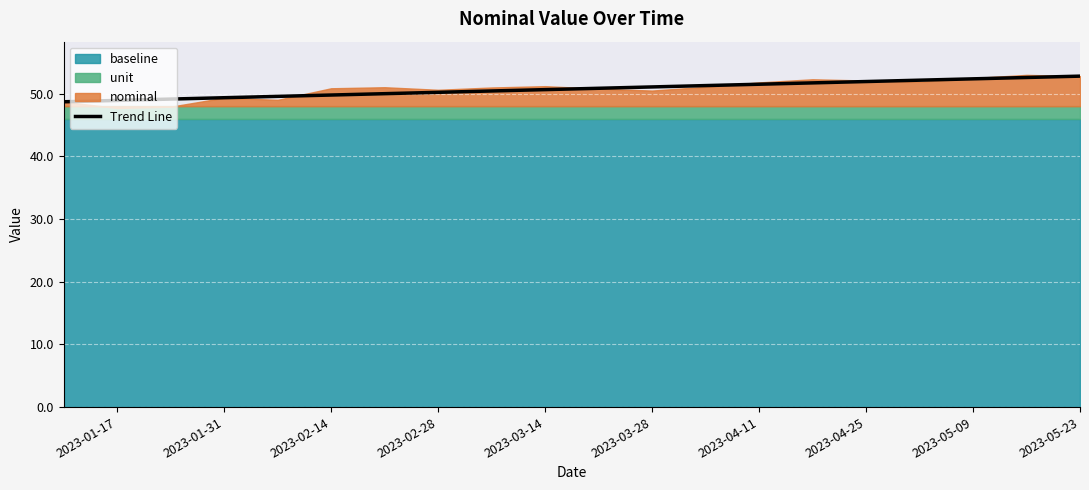

How many values are below 50?

6